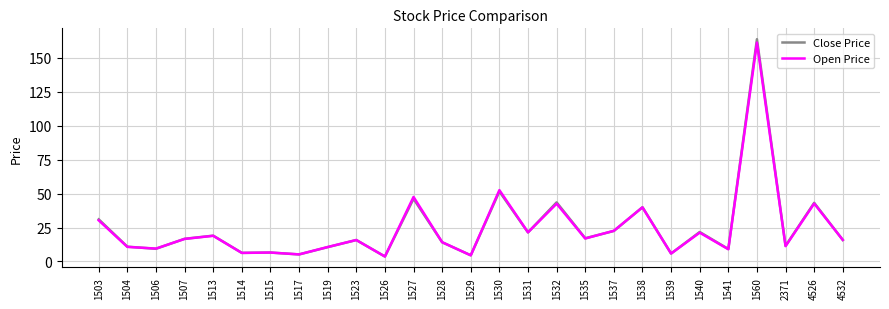

What is the maximum value for Close Price?

163.5